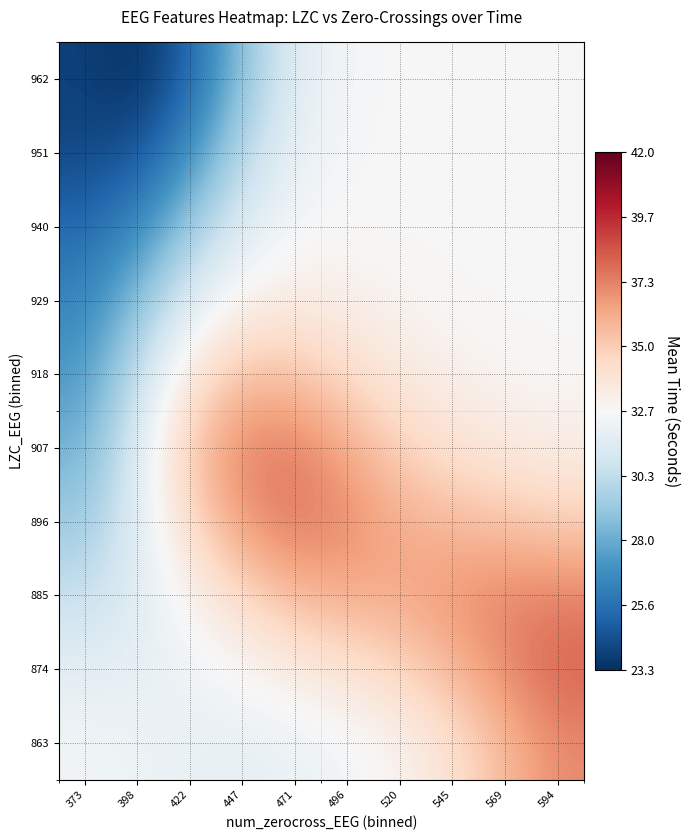

At which category is the sum across all series the highest?

594